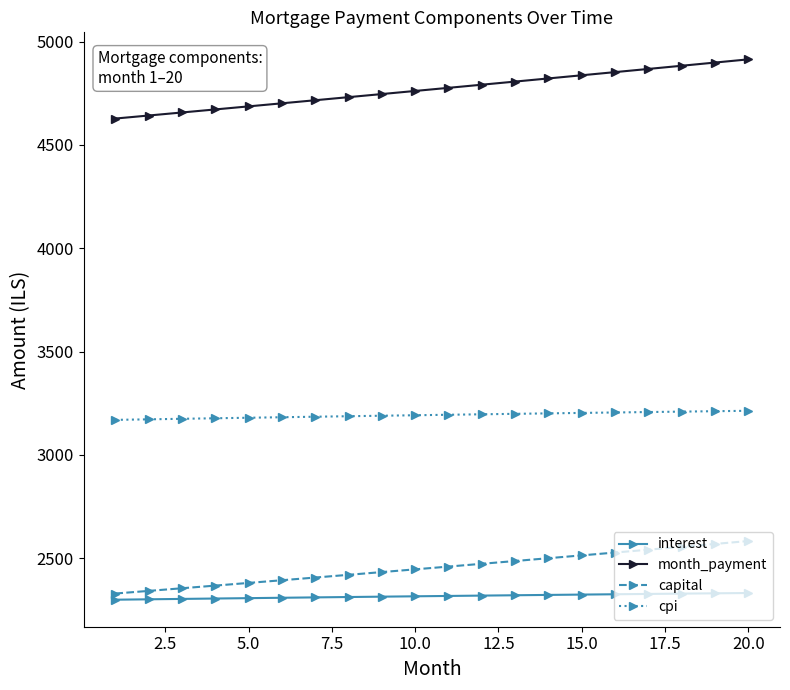

True or false: month_payment and cpi cross at least once.

False